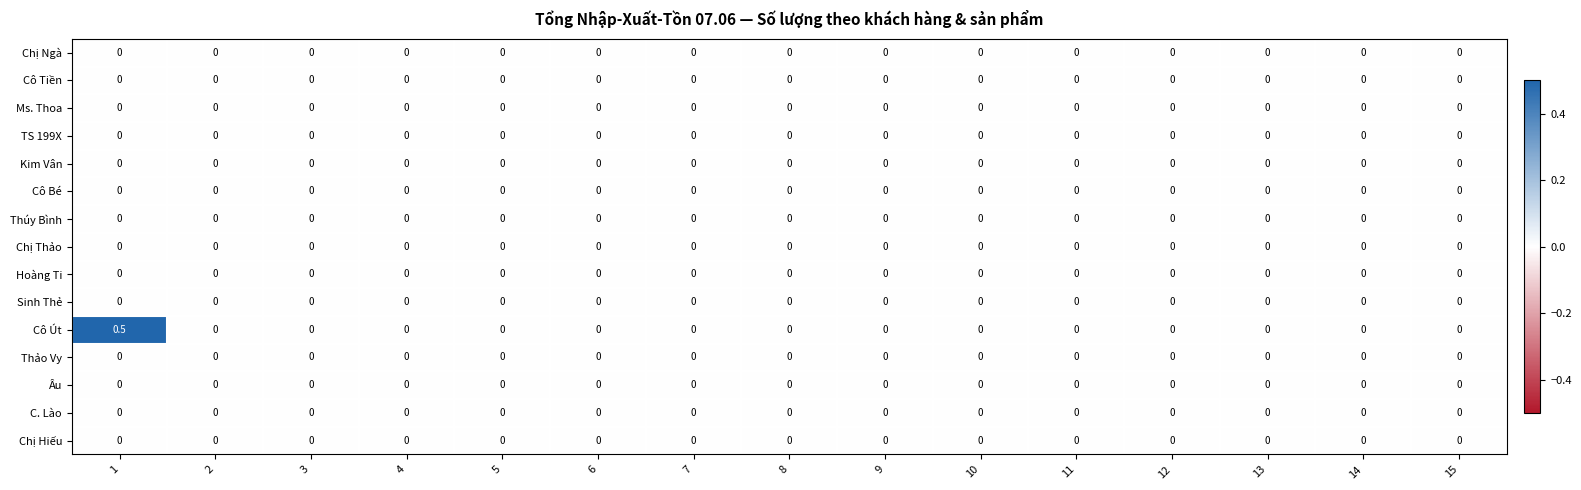

Between 1 and 11, which series saw the biggest shift?

Cô Út